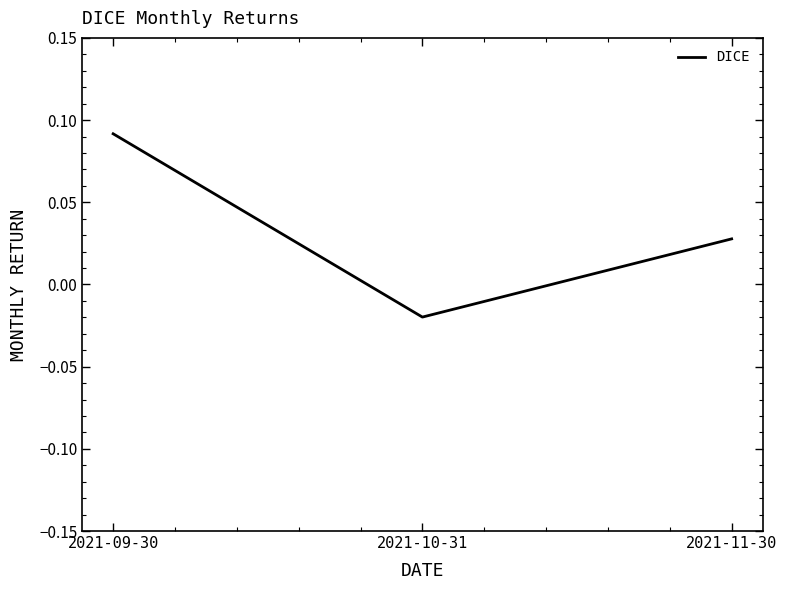

Which has a higher value, 2021-10-31 or 2021-11-30?

2021-11-30